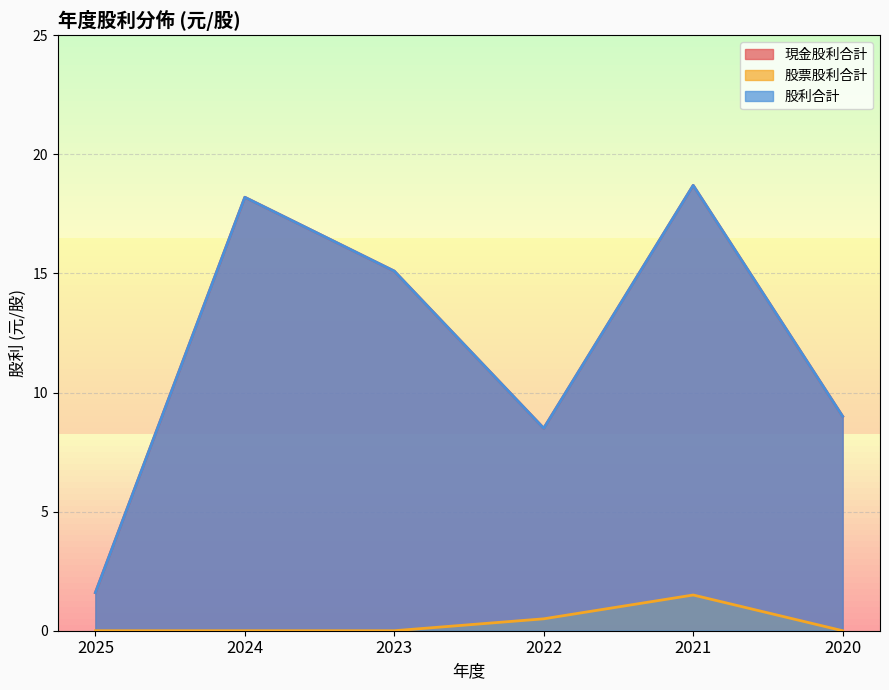

What is the total value across all series at 2020?

18.0